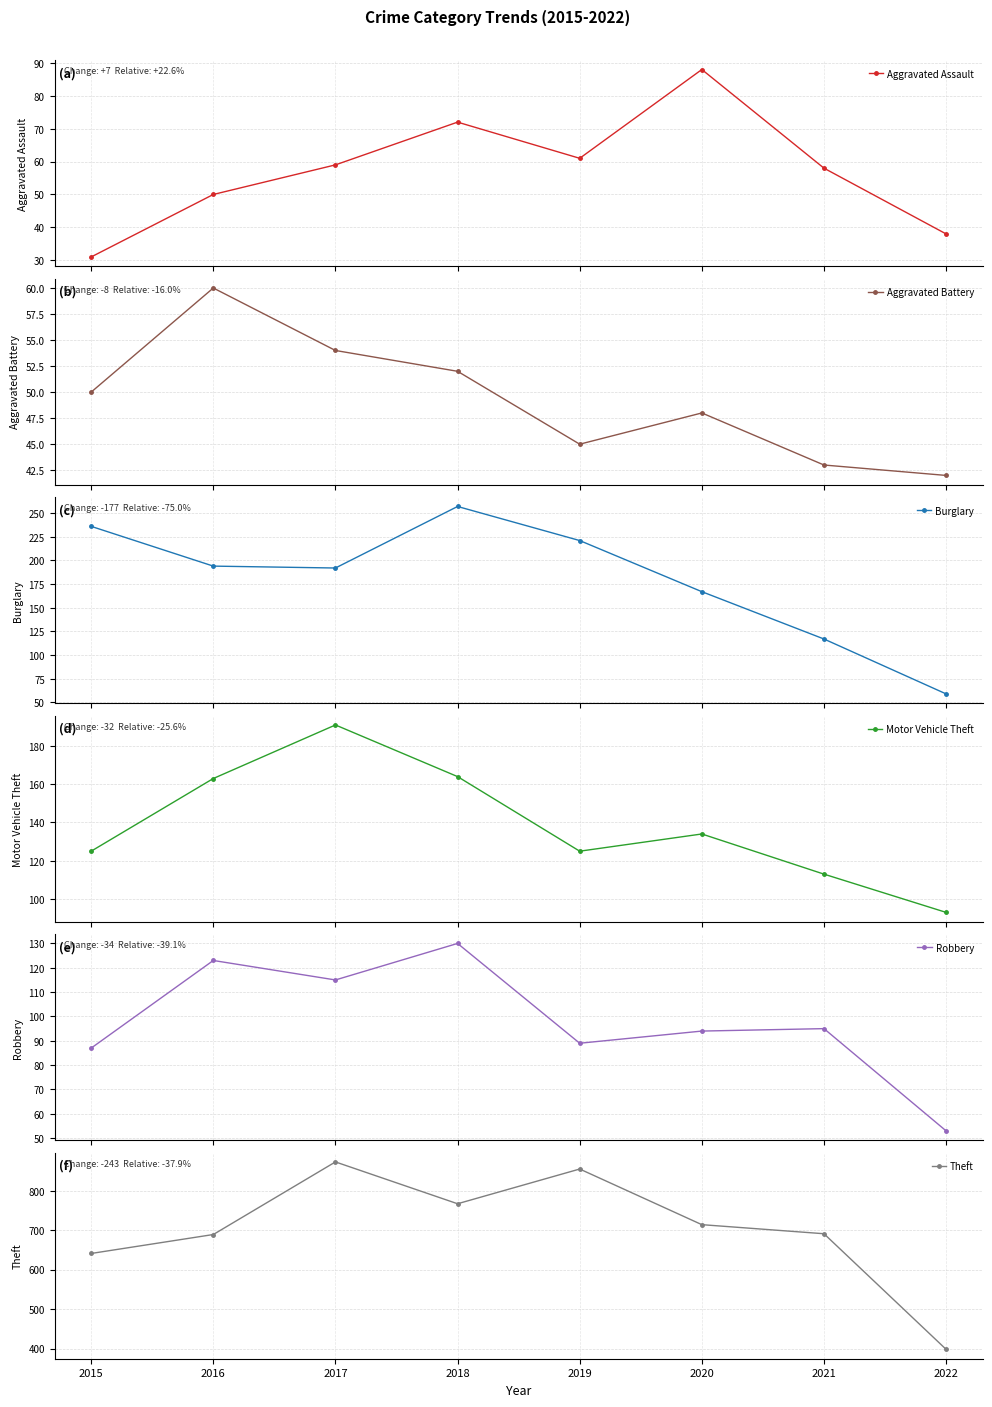

How many data points in Burglary are less than 194?

4